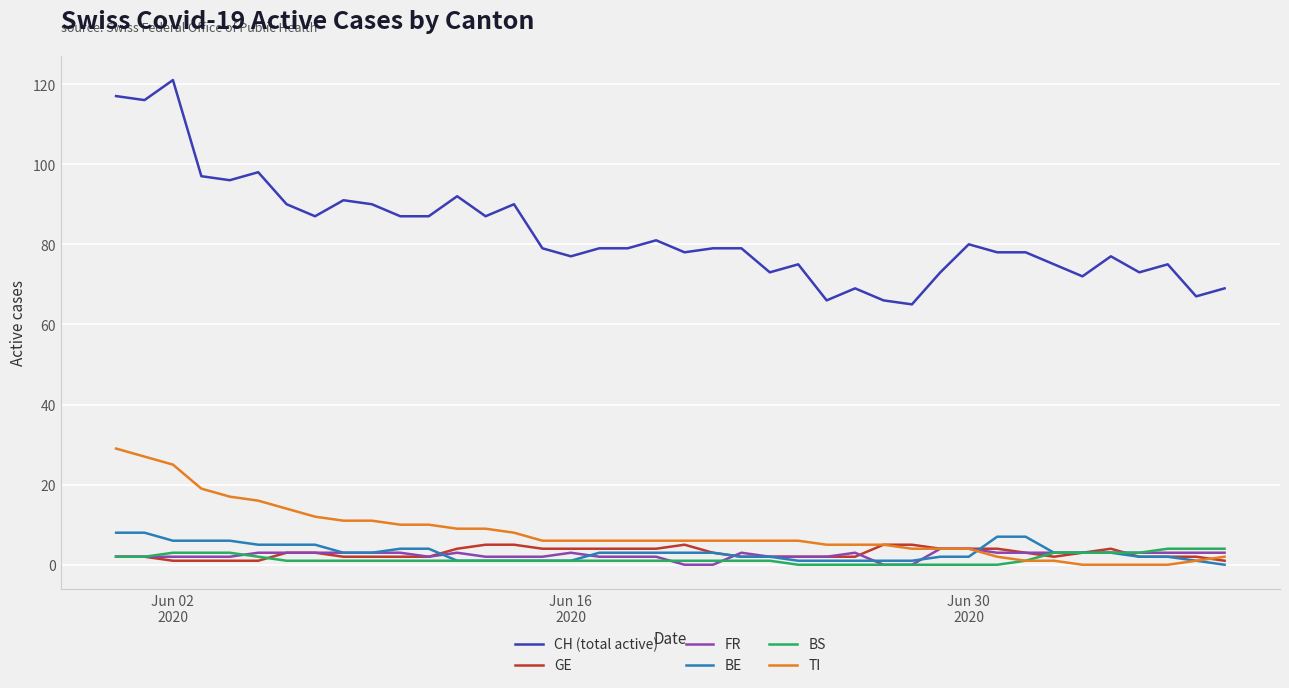

What is the highest value of the GE series?

5